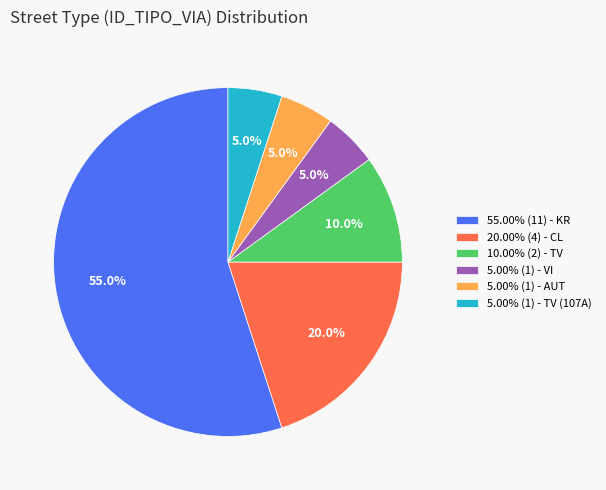

Does 5.00% (1) - VI account for over 50% of the chart?

No